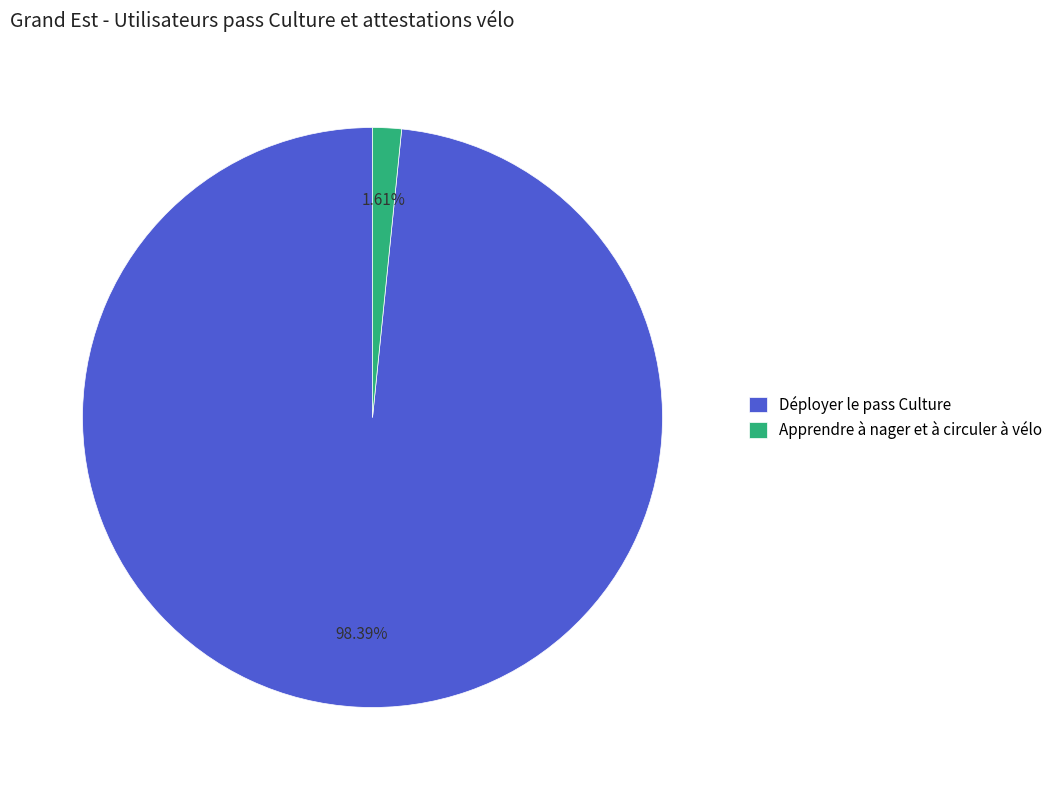

What percentage is the Apprendre à nager et à circuler à vélo slice, to the nearest percent?

2%